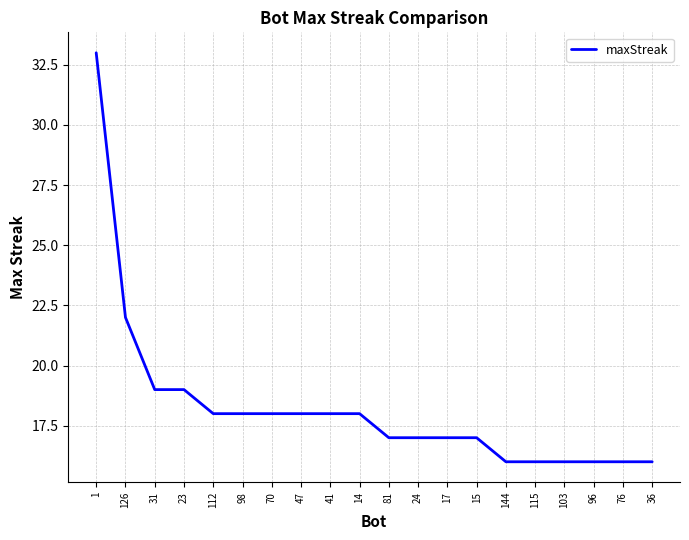

What is the change in value from 1 to 36?

-17